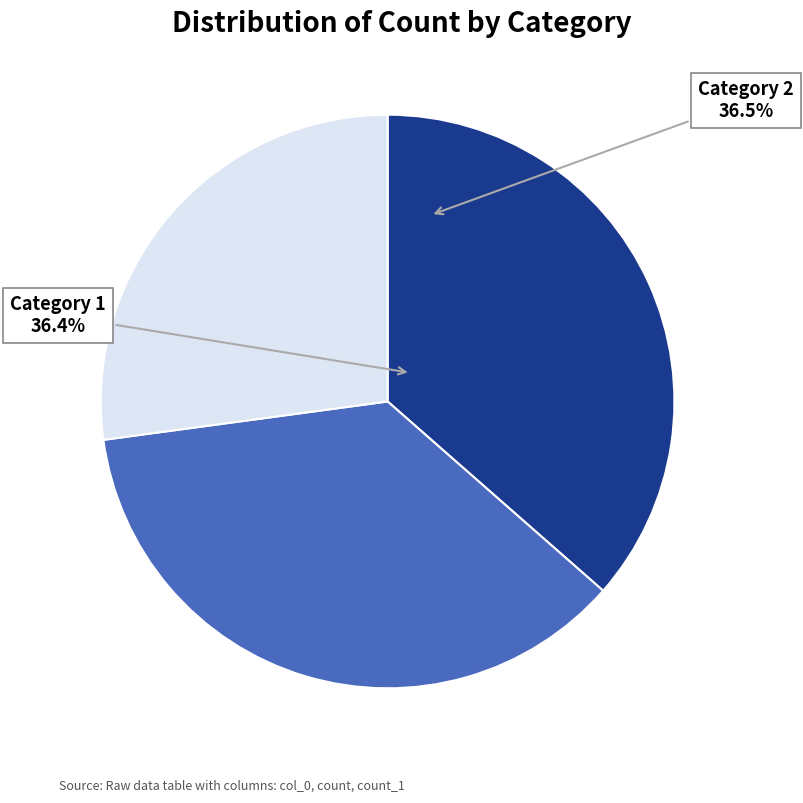

True or false: 1 accounts for 36% of the total.

True